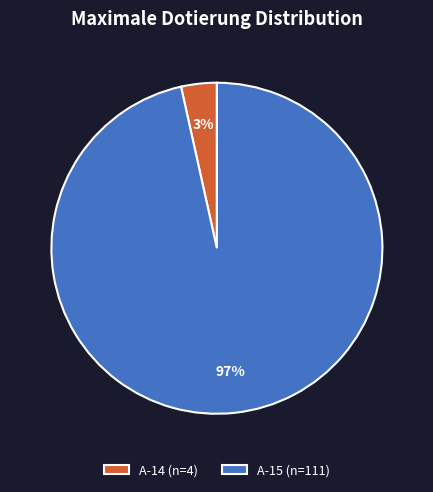

Does A-15 represent more than half of the total?

Yes